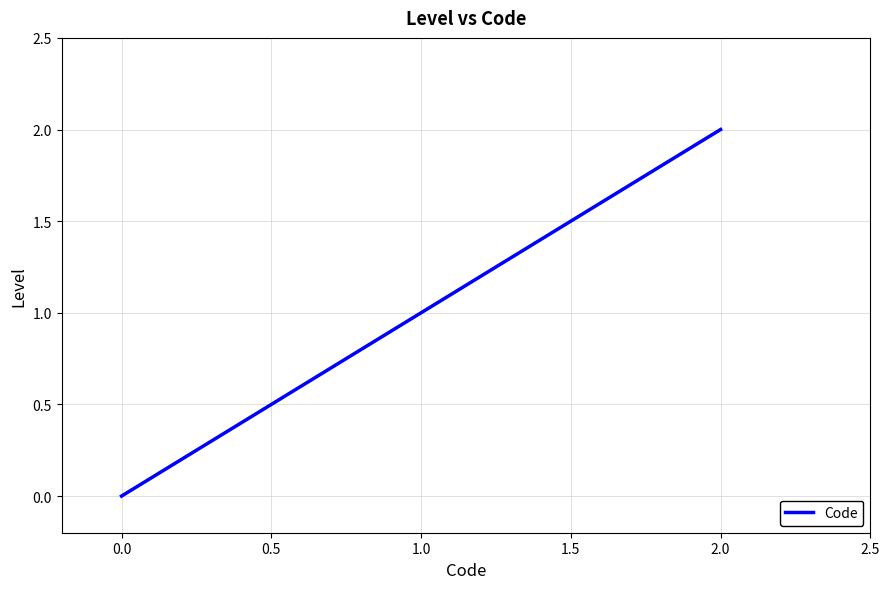

What is the average value?

1